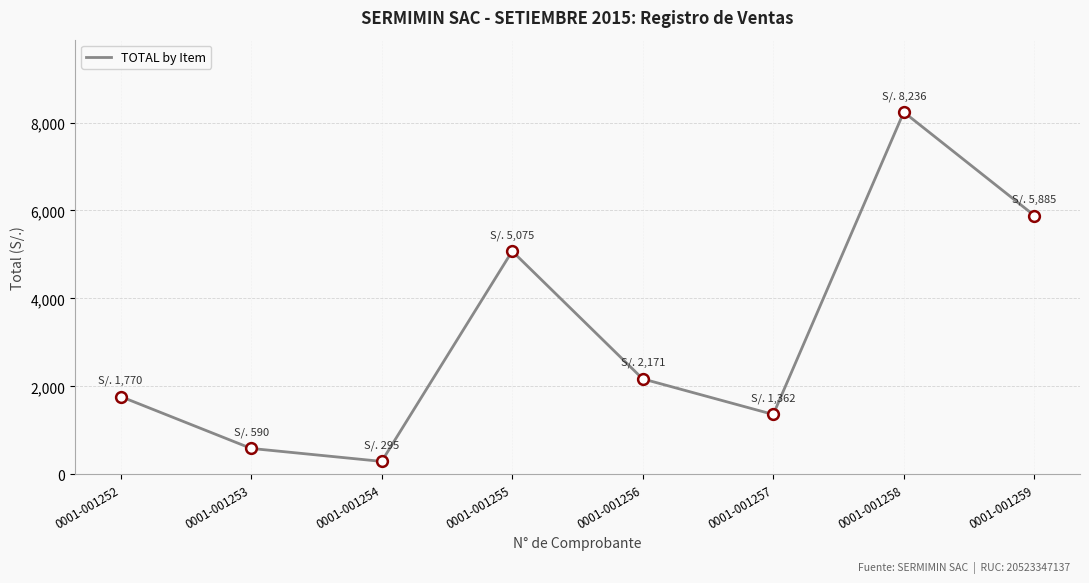

What is the ratio of the value at 0001-001256 to the value at 0001-001259?

0.4